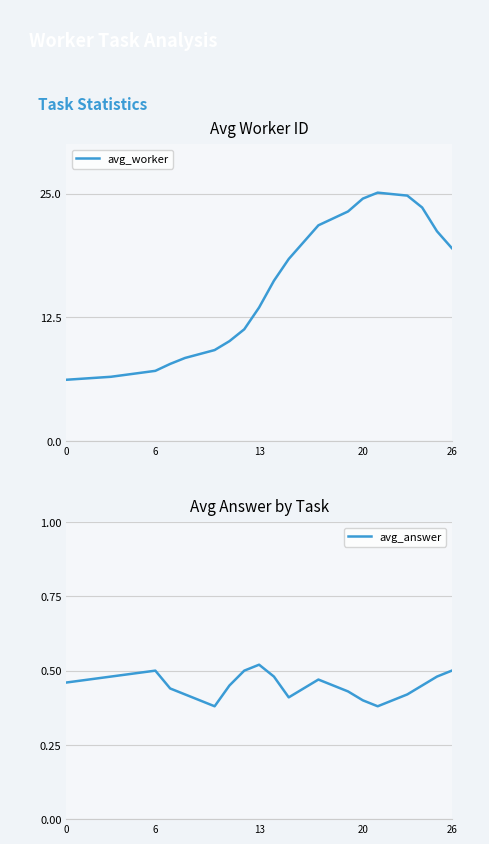

What is the minimum value for avg_worker?

6.2